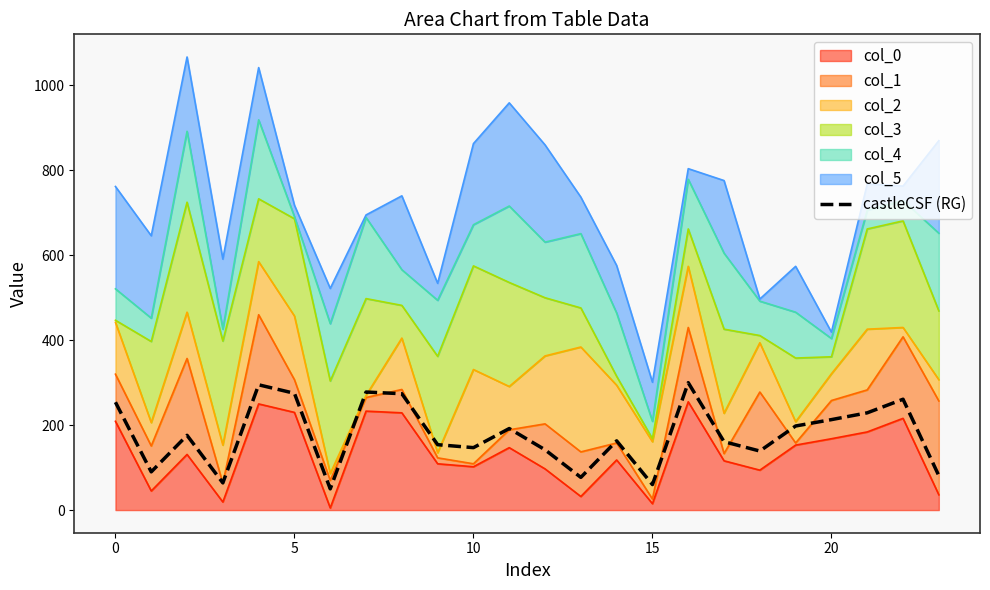

Reading left to right, list all the values displayed in this chart.

254	90	176	64	295	275	50	278	274	154	147	192	142	77	163	60	300	161	139	198	213	229	261	81